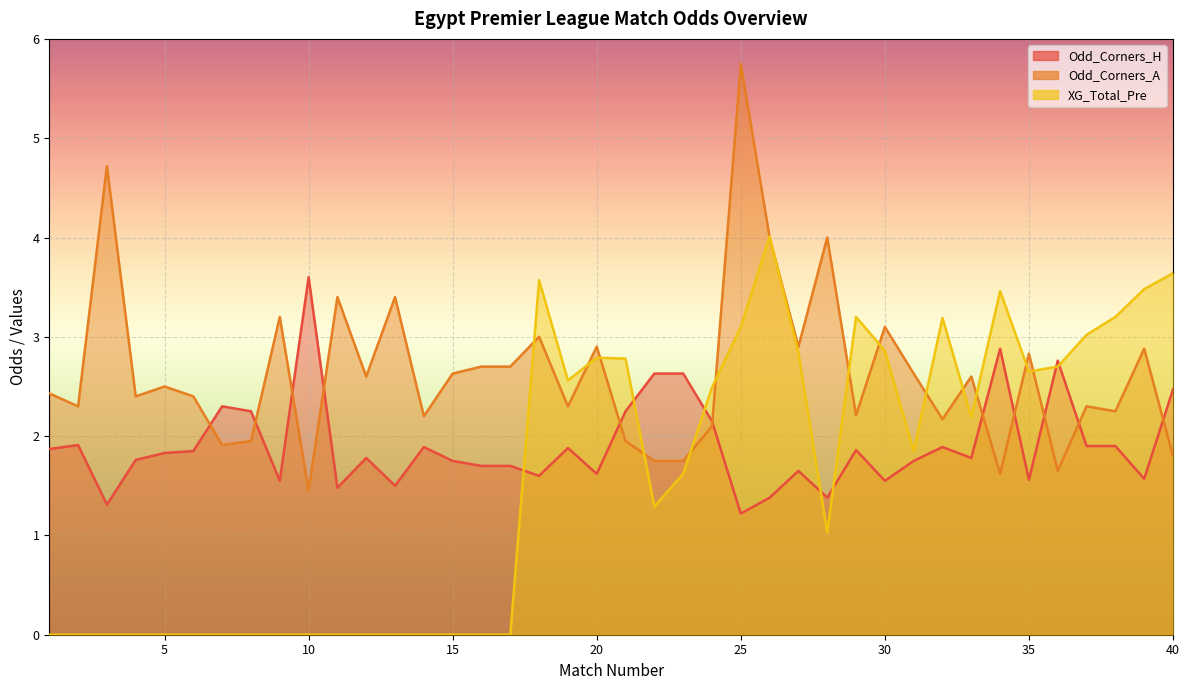

Where is Odd_Corners_A nearest to the value 3?

18